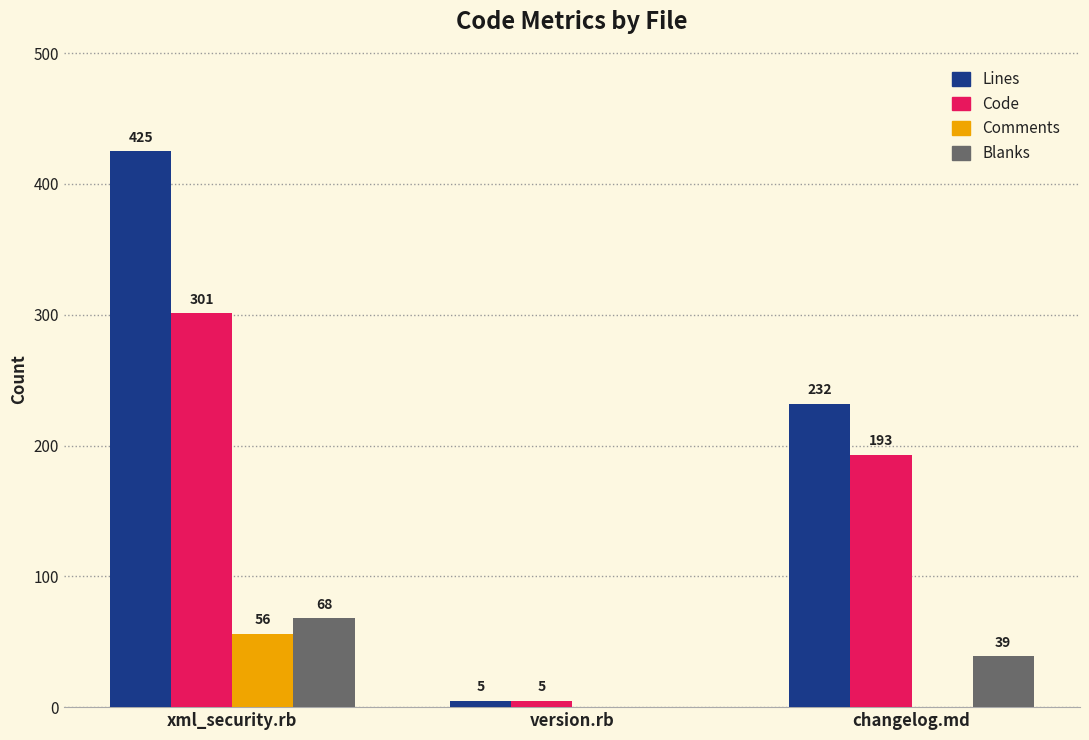

What value does the Code series have at xml_security.rb, to the nearest 50?

300